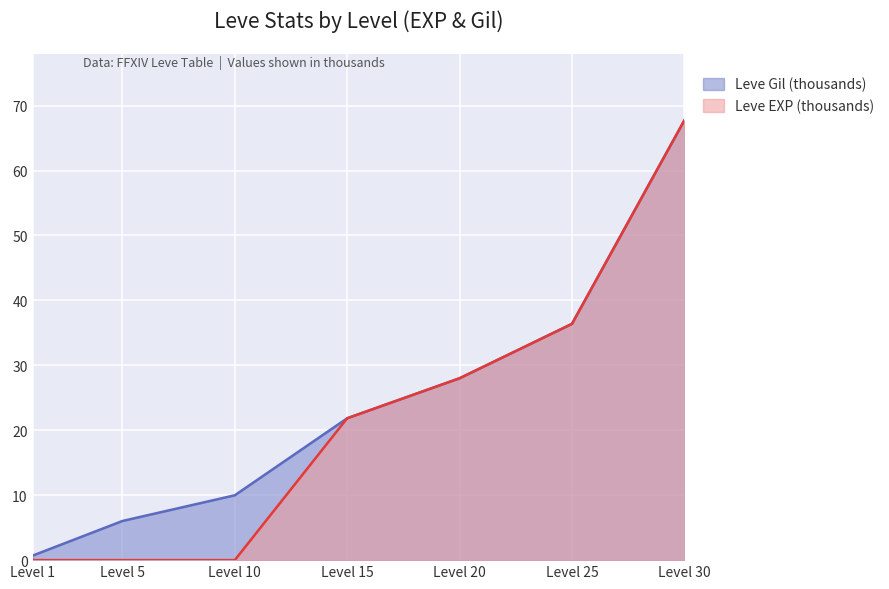

List the series in order of their peak value, highest first.

Leve EXP, Leve Gil